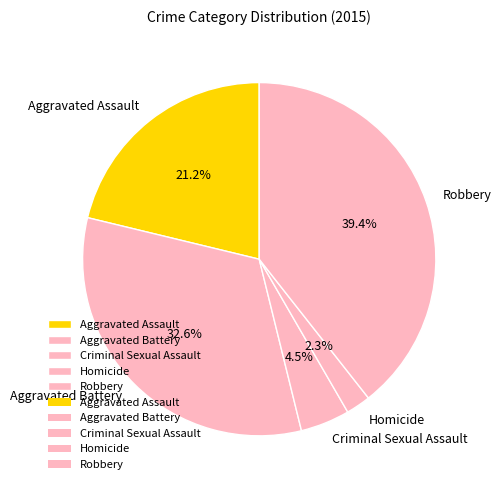

To the nearest percent, what portion does Aggravated Assault represent?

21%